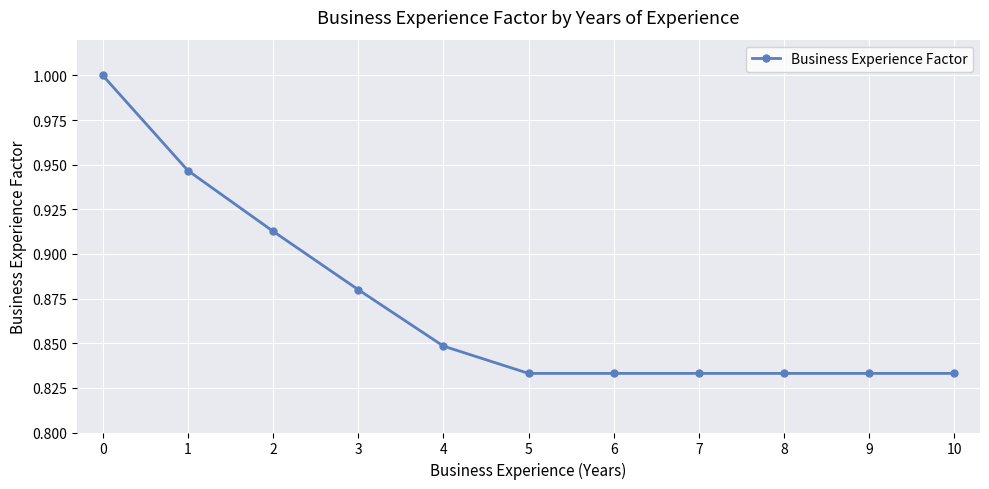

What is the maximum value shown in the chart?

1.0